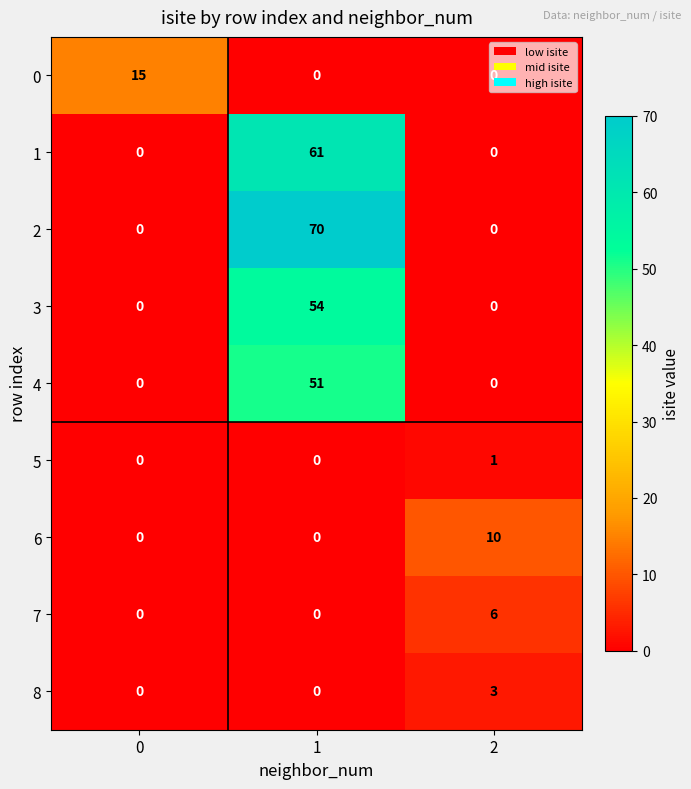

What is the total value across all series at 0?

15